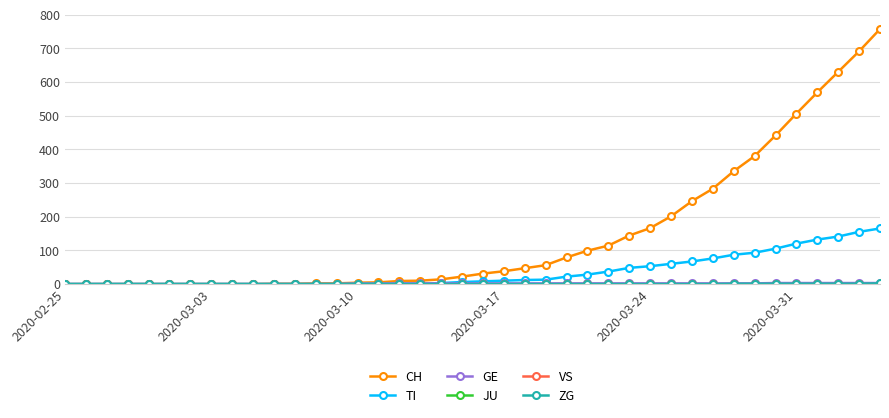

Is this an area chart (filled region under the line)?

No